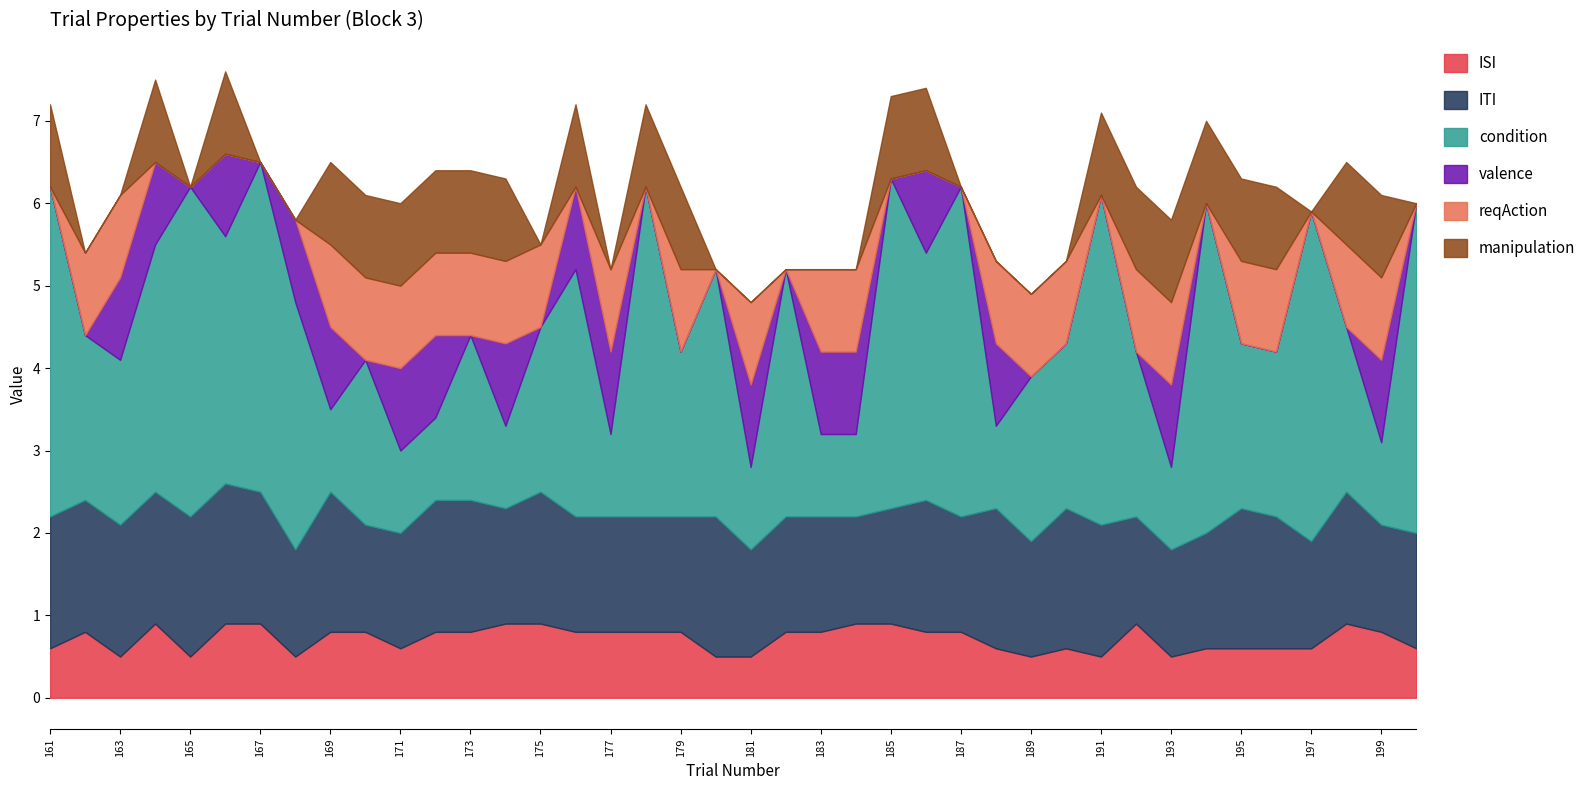

True or false: ISI and ITI intersect in this chart.

False